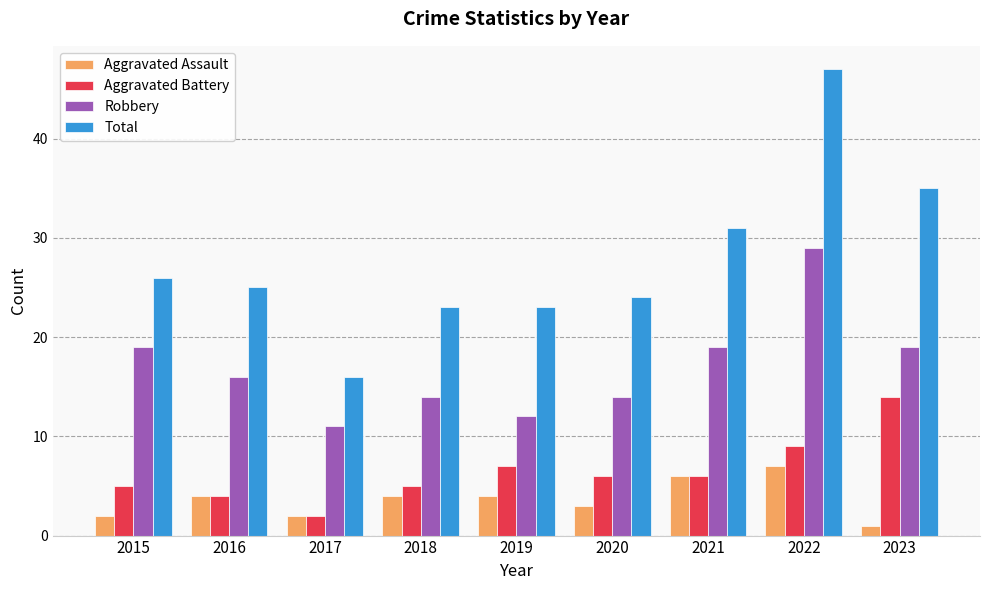

Reading right to left, extract all data points from this chart.

Aggravated Assault: 2023=1	2022=7	2021=6	2020=3	2019=4	2018=4	2017=2	2016=4	2015=2
Aggravated Battery: 2023=14	2022=9	2021=6	2020=6	2019=7	2018=5	2017=2	2016=4	2015=5
Robbery: 2023=19	2022=29	2021=19	2020=14	2019=12	2018=14	2017=11	2016=16	2015=19
Total: 2023=35	2022=47	2021=31	2020=24	2019=23	2018=23	2017=16	2016=25	2015=26